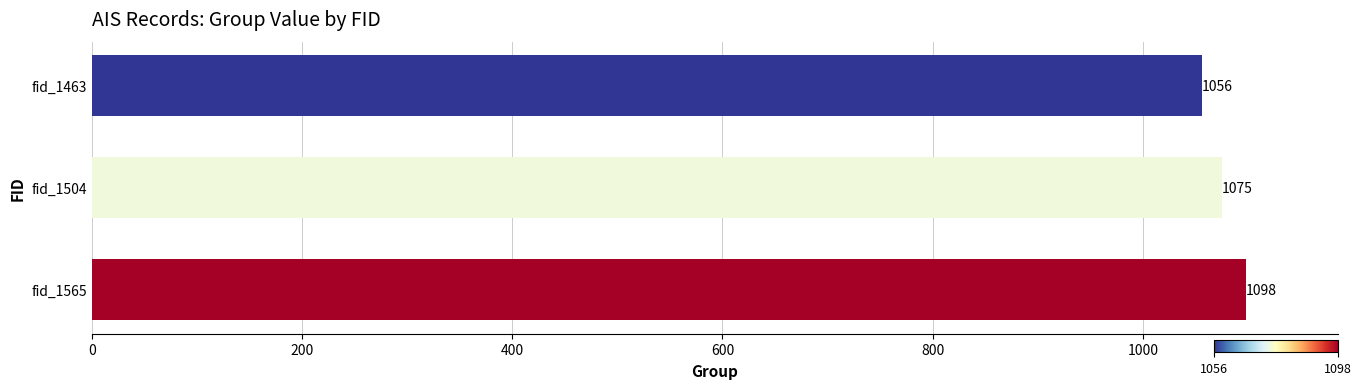

What is the minimum value shown in the chart?

1056